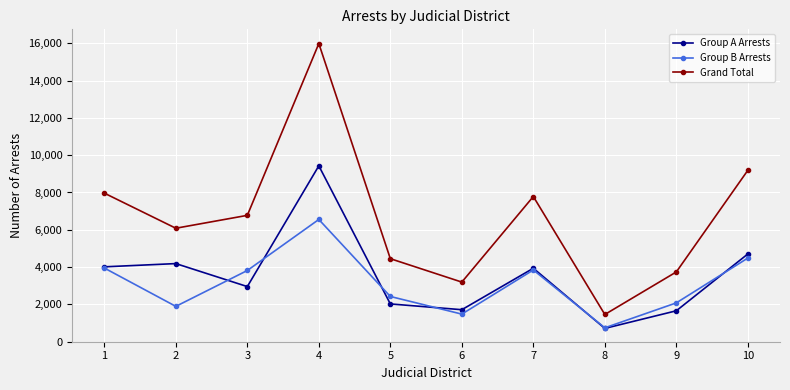

At 9, list the series in order from largest to smallest.

Grand Total, Group B Arrests, Group A Arrests